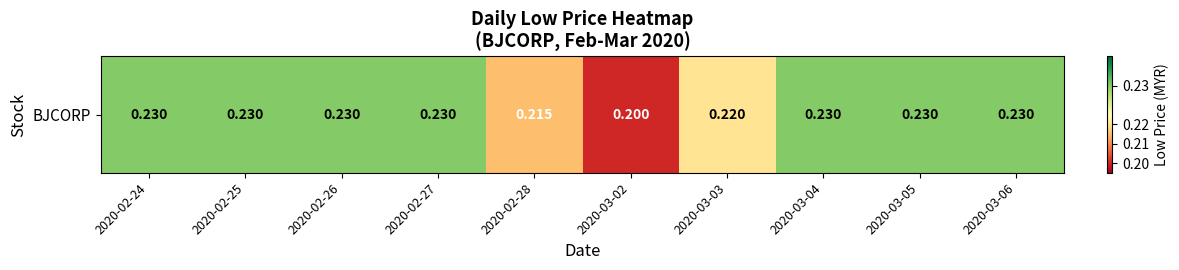

Reading right to left, transcribe all the data shown in this chart.

0.2	0.2	0.2	0.2	0.2	0.2	0.2	0.2	0.2	0.2